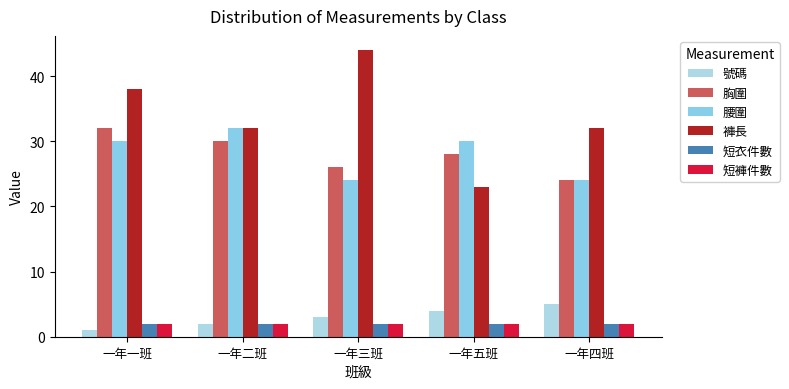

Which category has the lowest value in the 褲長 series?

一年五班